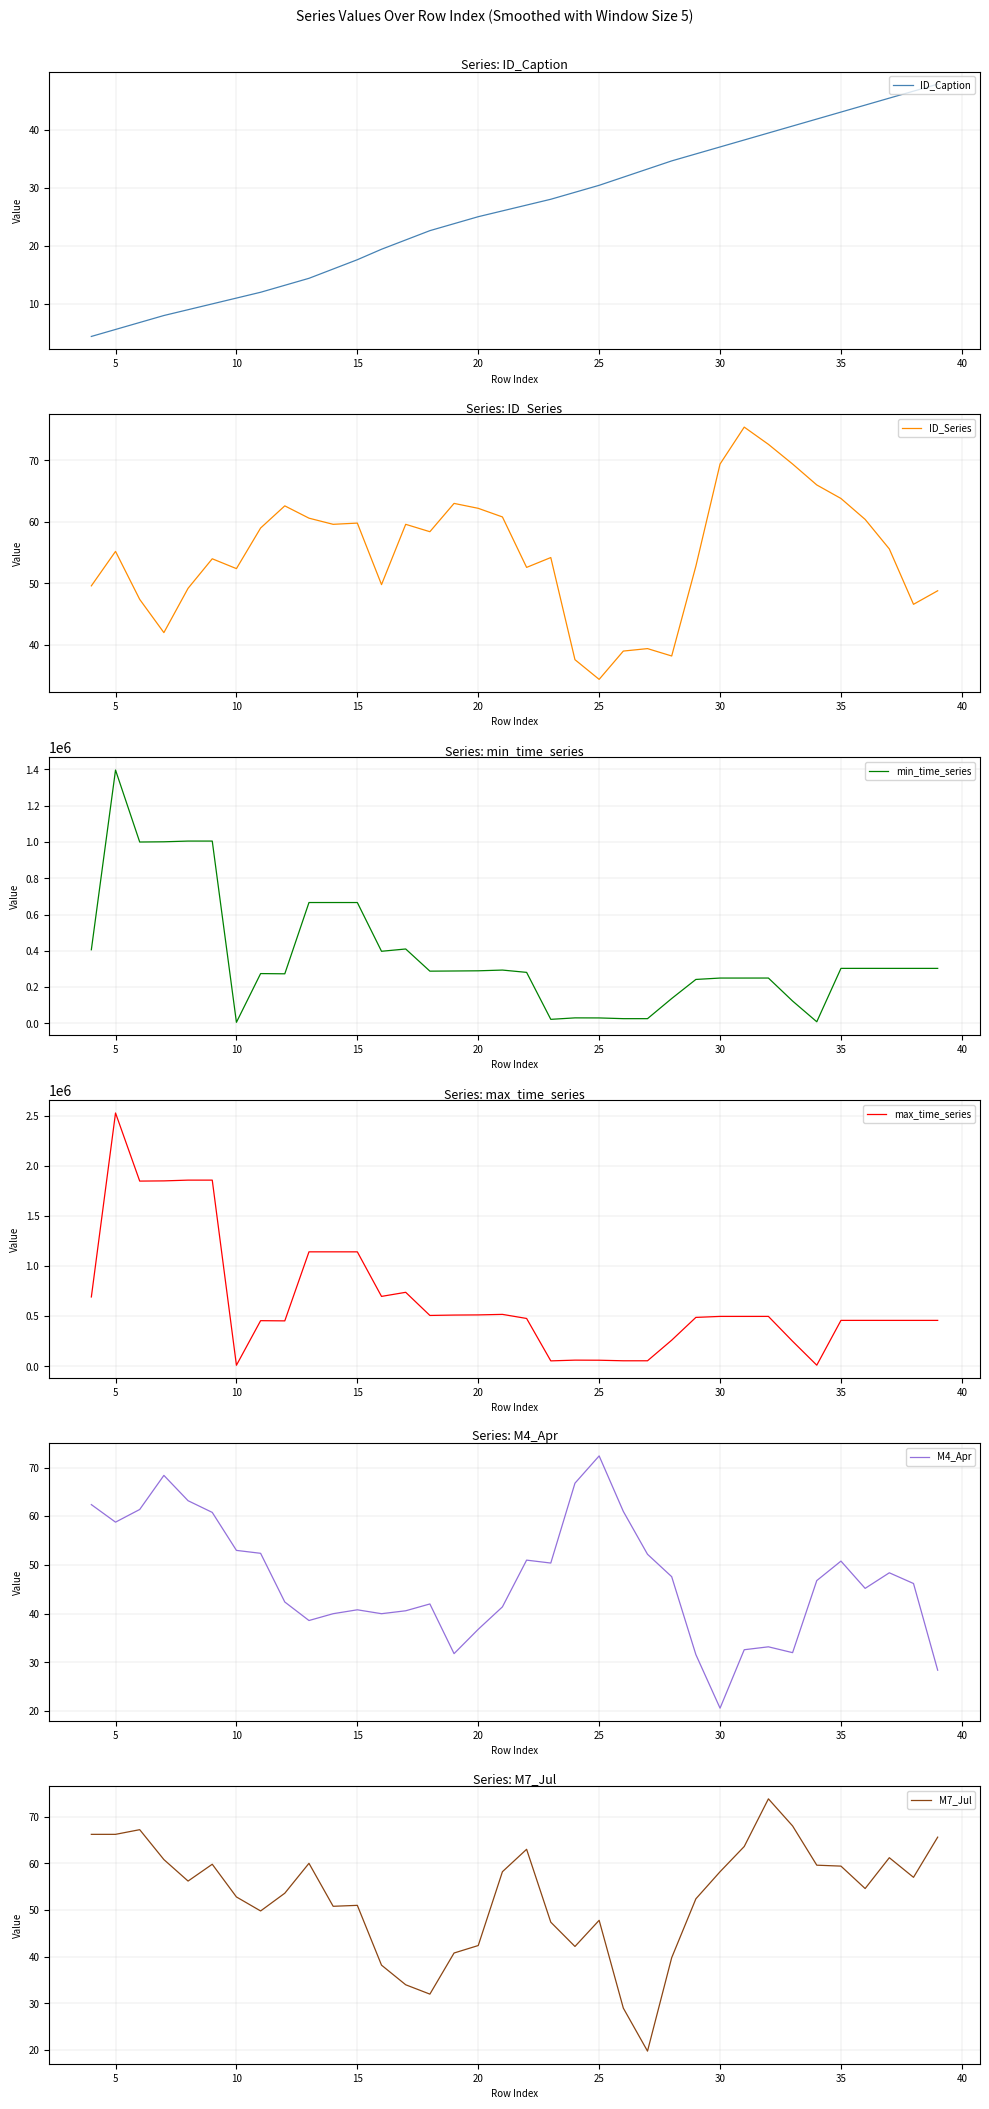

Count the number of data series in this chart.

6